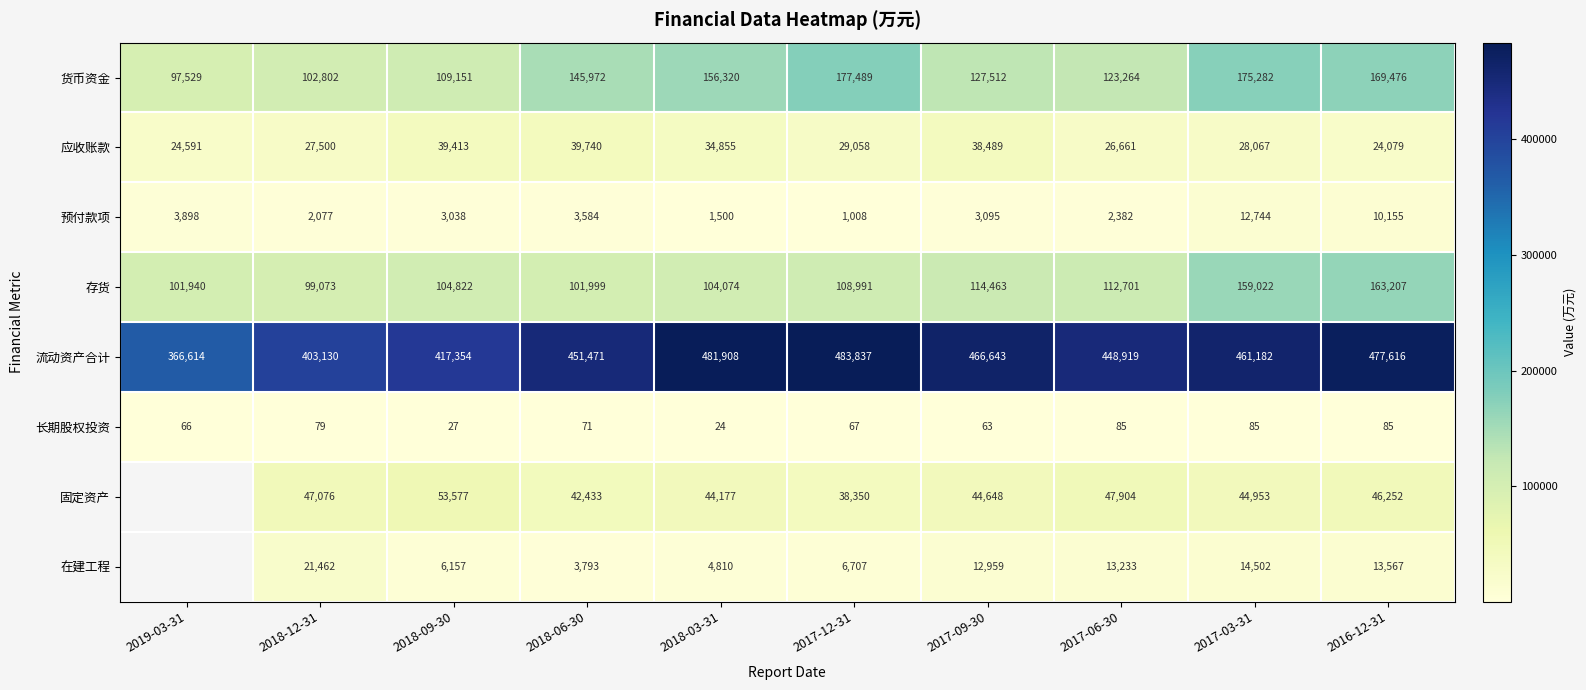

What is the difference between the highest and lowest values at 2018-09-30?

417327